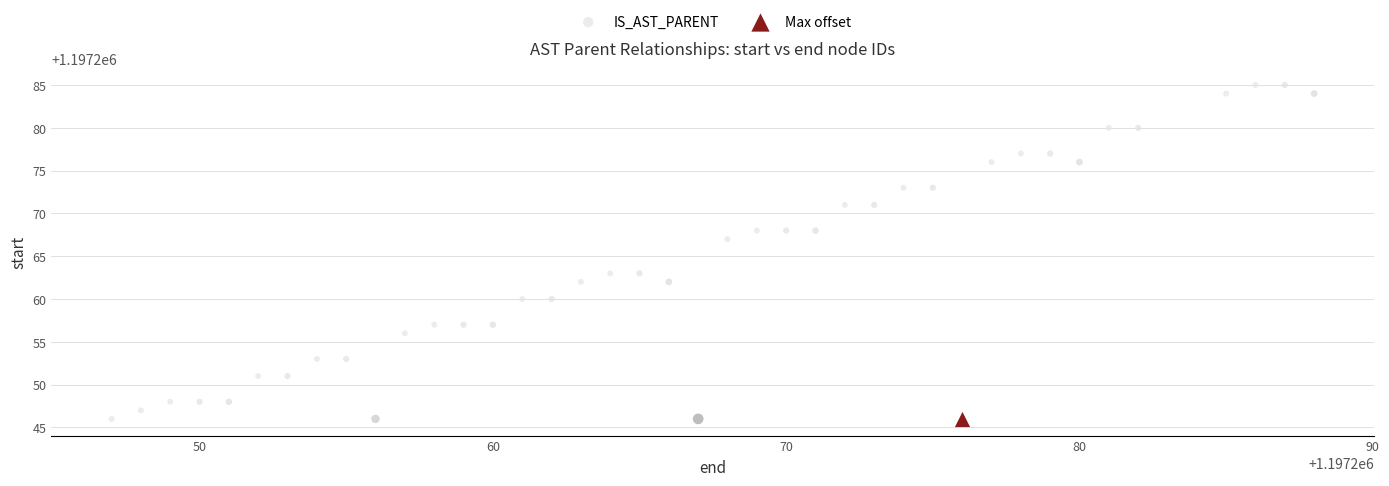

What are all the series names shown in the legend?

IS_AST_PARENT, Max offset